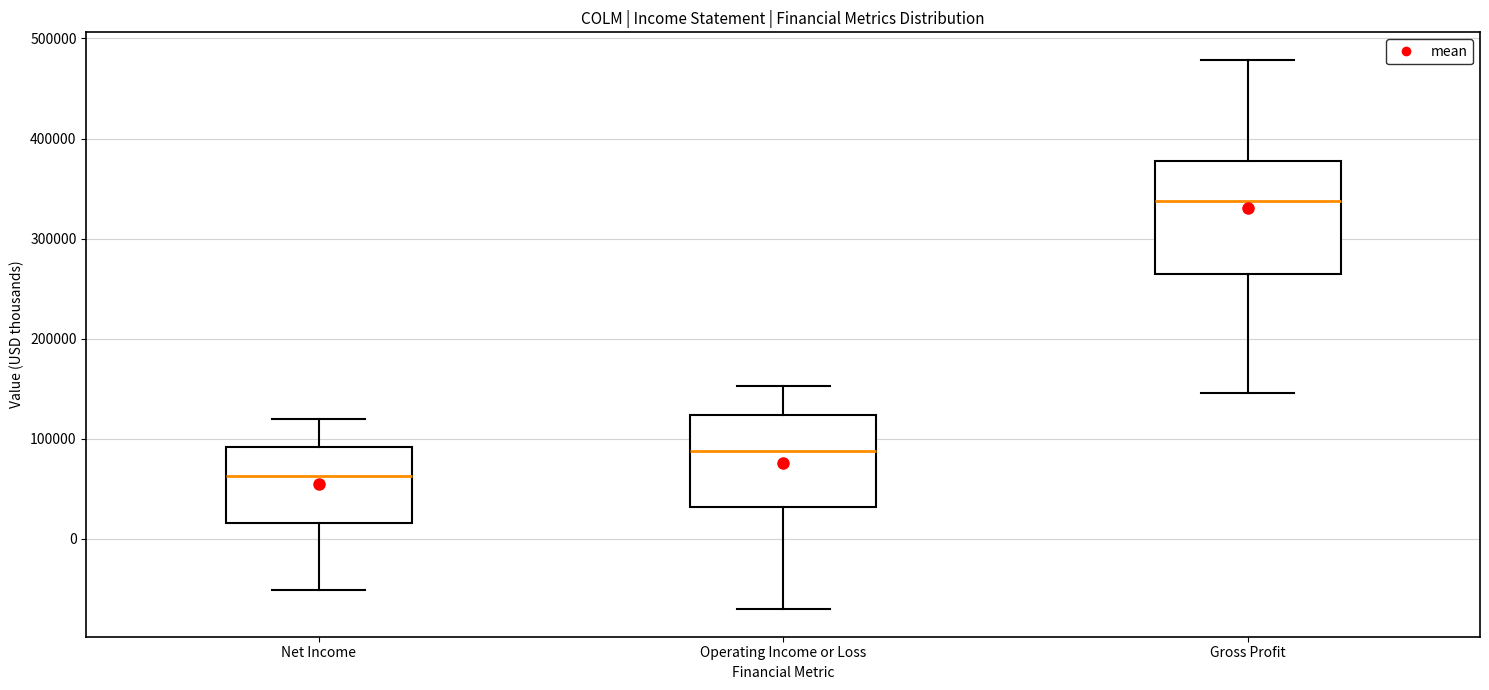

Where is the lower edge of the box for Gross Profit on the y-axis? The values are not printed on the chart, so give them approximately, as read against the axis.

270000